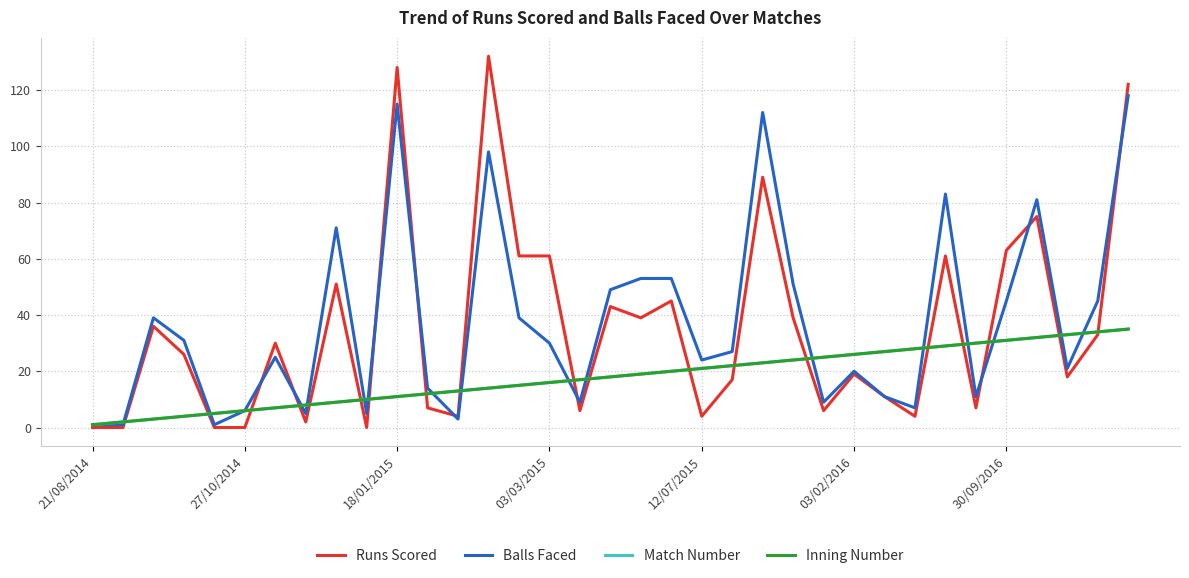

What is the minimum value for Balls Faced?

1